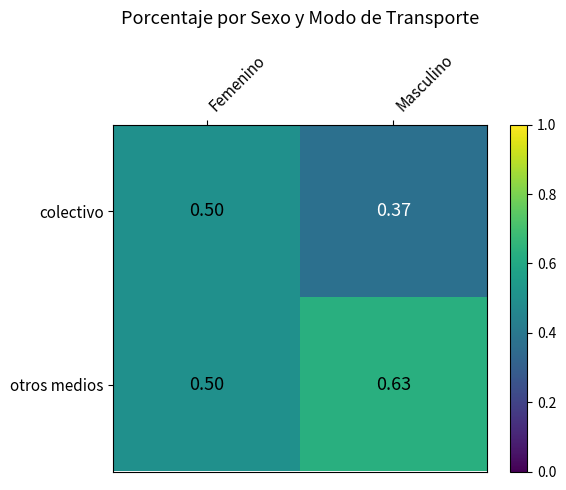

List the series in order of their overall mean, highest first.

otros medios, colectivo